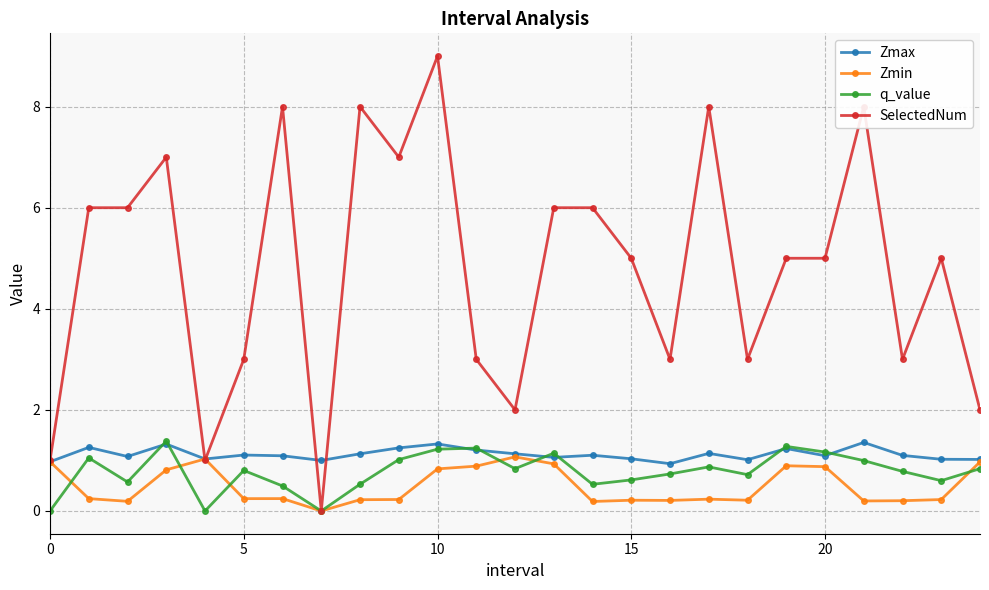

Which series has the widest spread of values?

SelectedNum